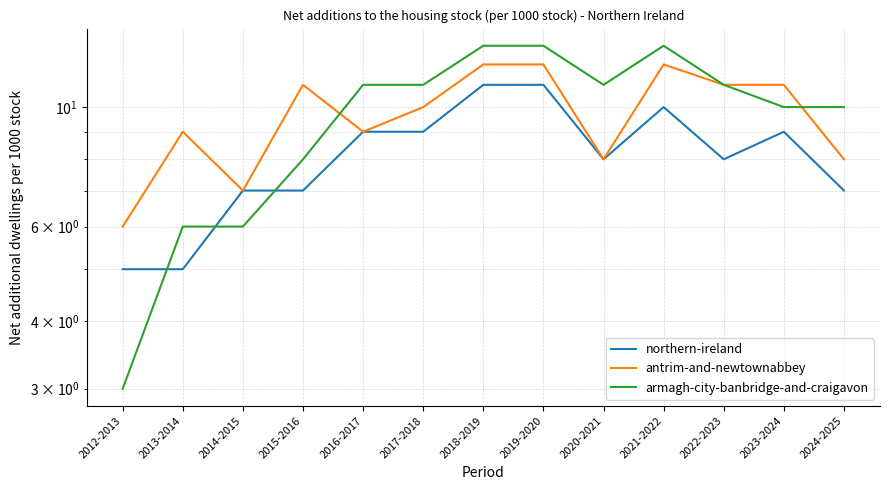

How many interior local peaks does the armagh-city-banbridge-and-craigavon series have?

1